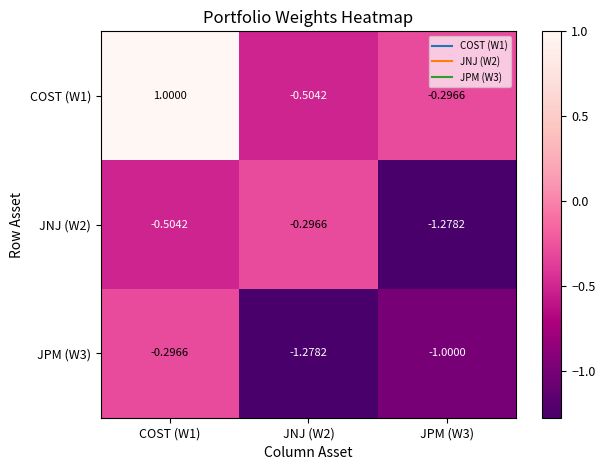

Is the value of JPM (W3) at JNJ (W2) greater than the value of JNJ (W2) at JNJ (W2)?

No